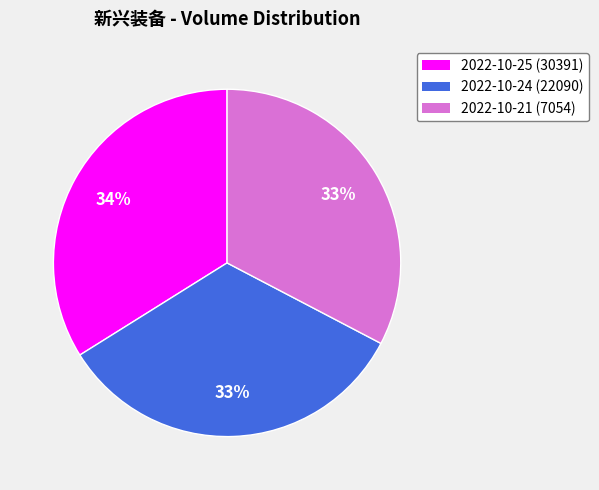

To the nearest percent, what portion does 2022-10-25 (30391) represent?

34%